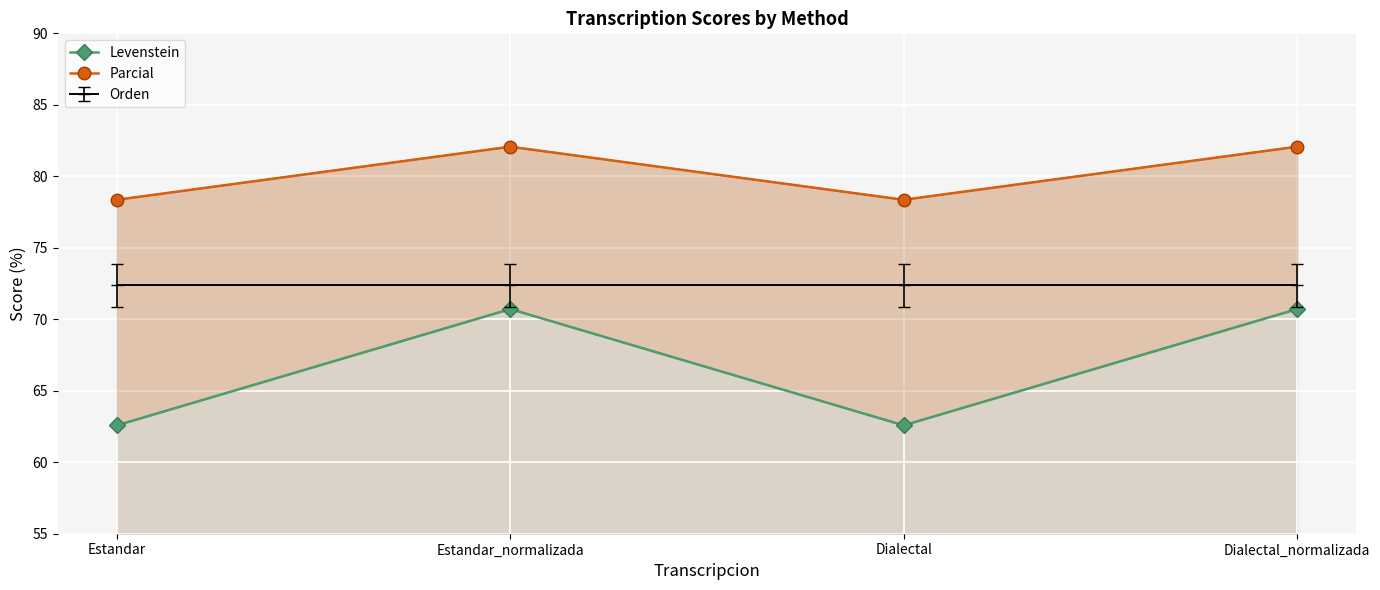

At which label does Parcial first exceed 82?

Estandar_normalizada